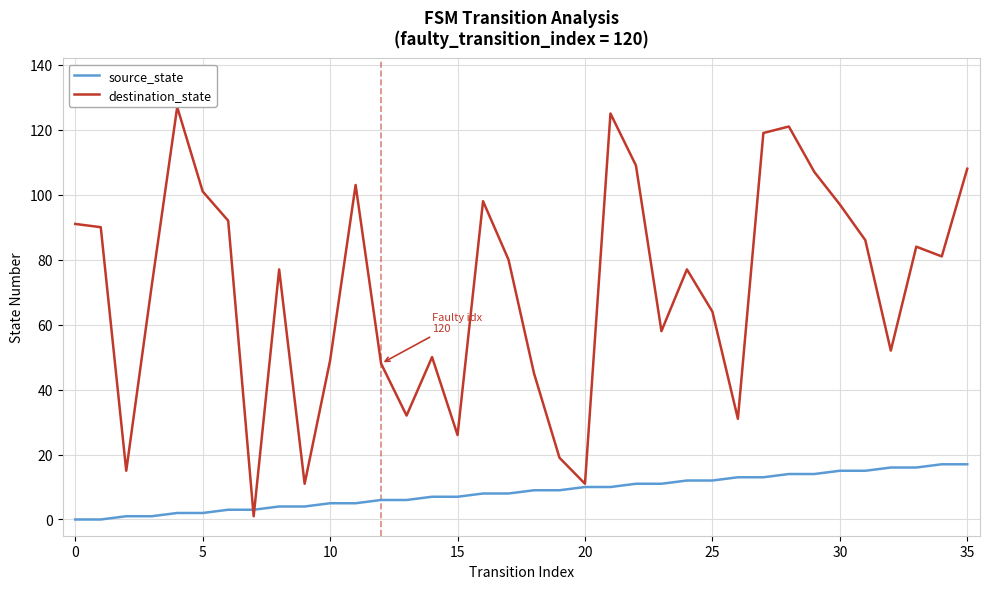

Which series has the widest spread of values?

destination_state